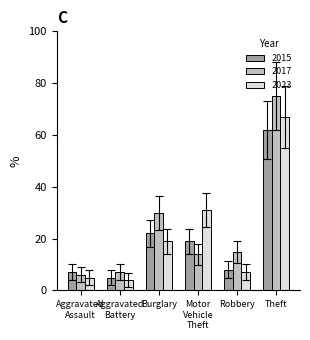

How many values in the 2023 series are below 19?

3